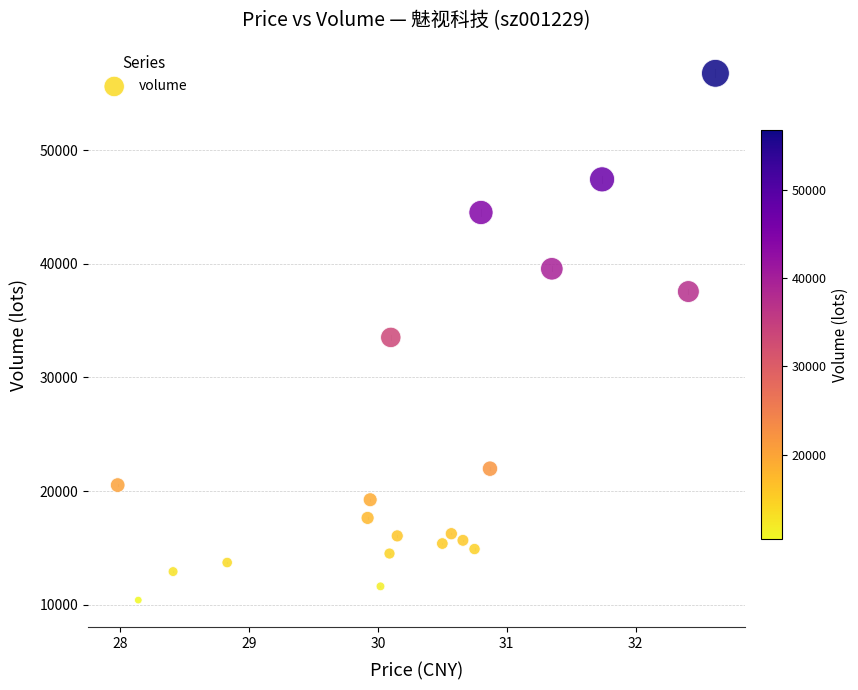

What is the range of Y values (max minus min)?

46354